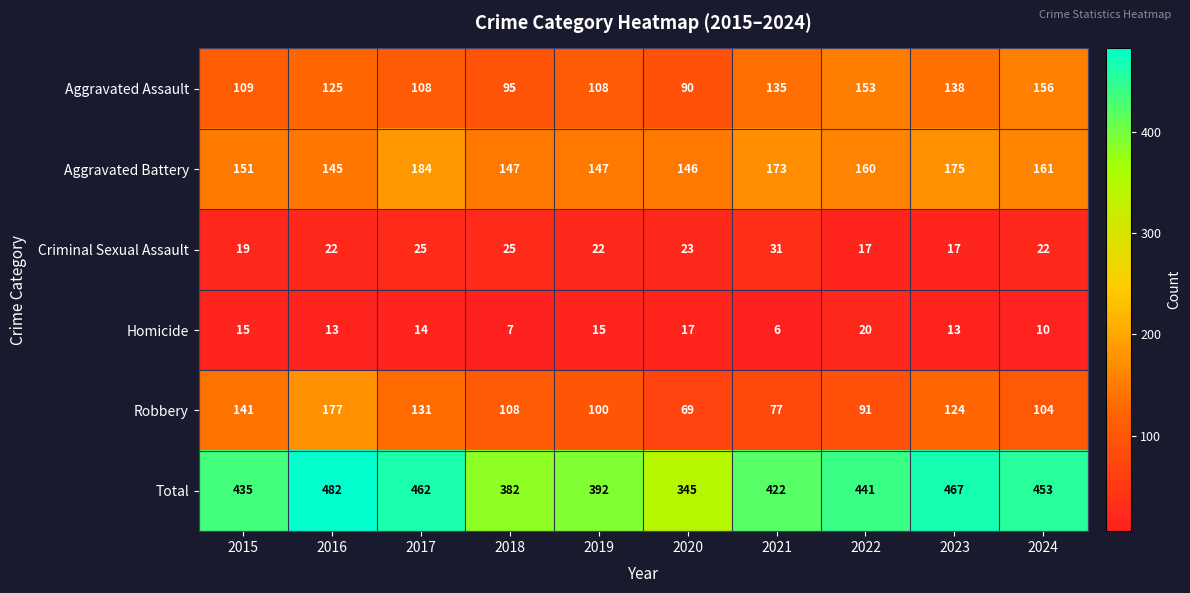

What is the difference between the highest and lowest values at 2019?

377